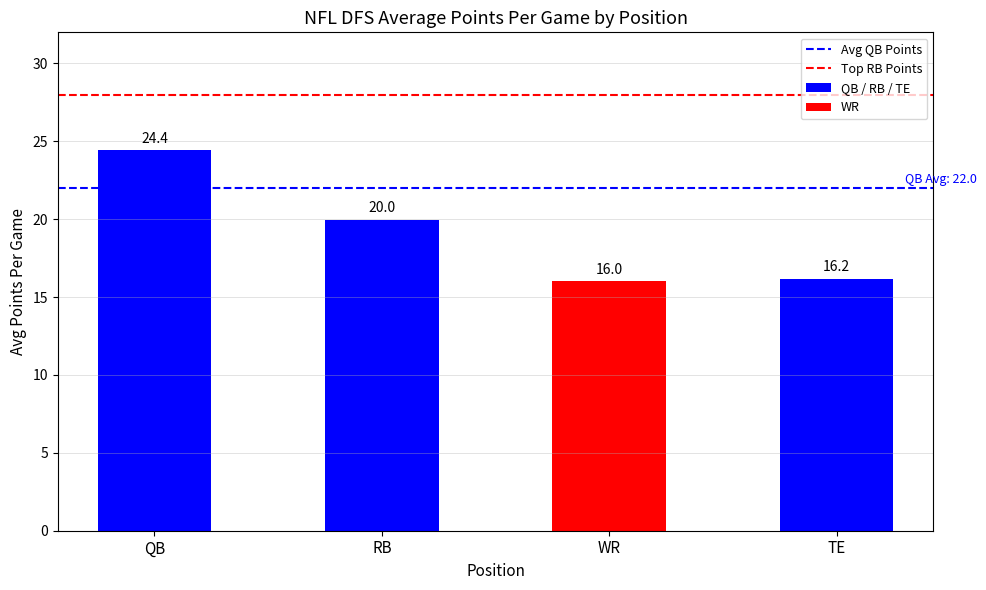

What is the sum of all values?

76.6